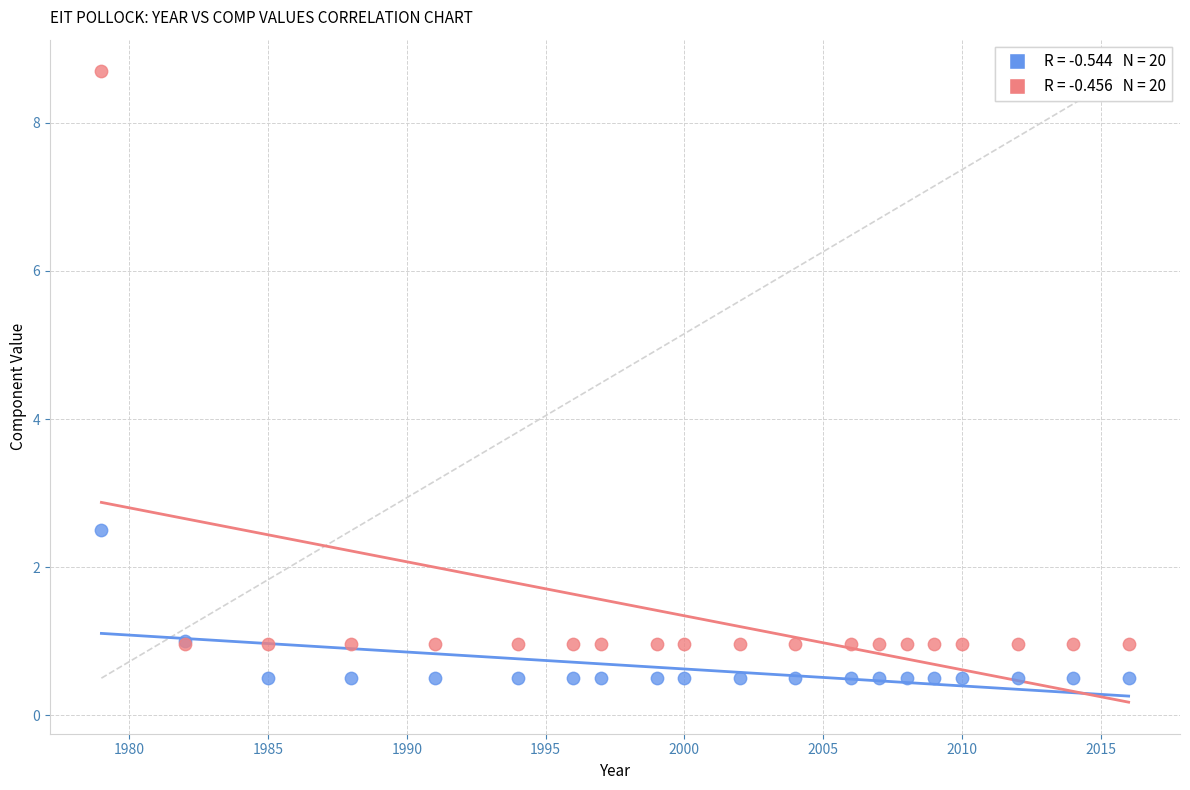

Across all series, what Y value is closest to 4?

2.5